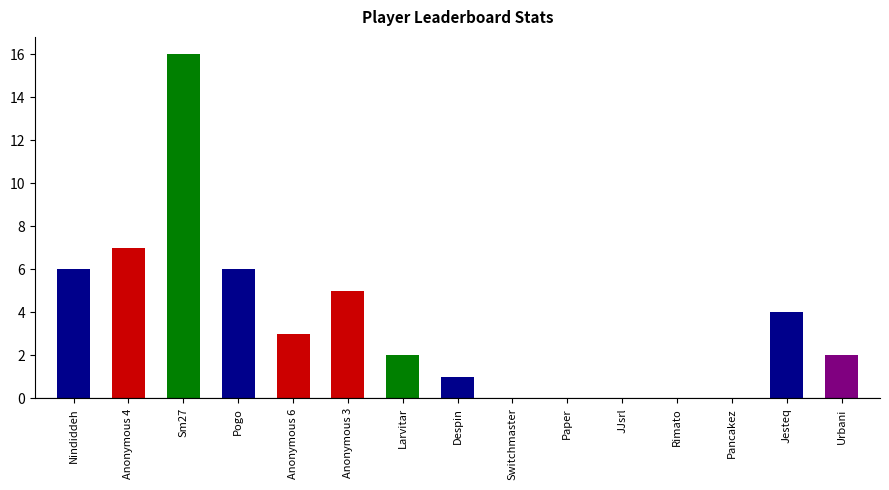

What is the maximum value shown in the chart?

16